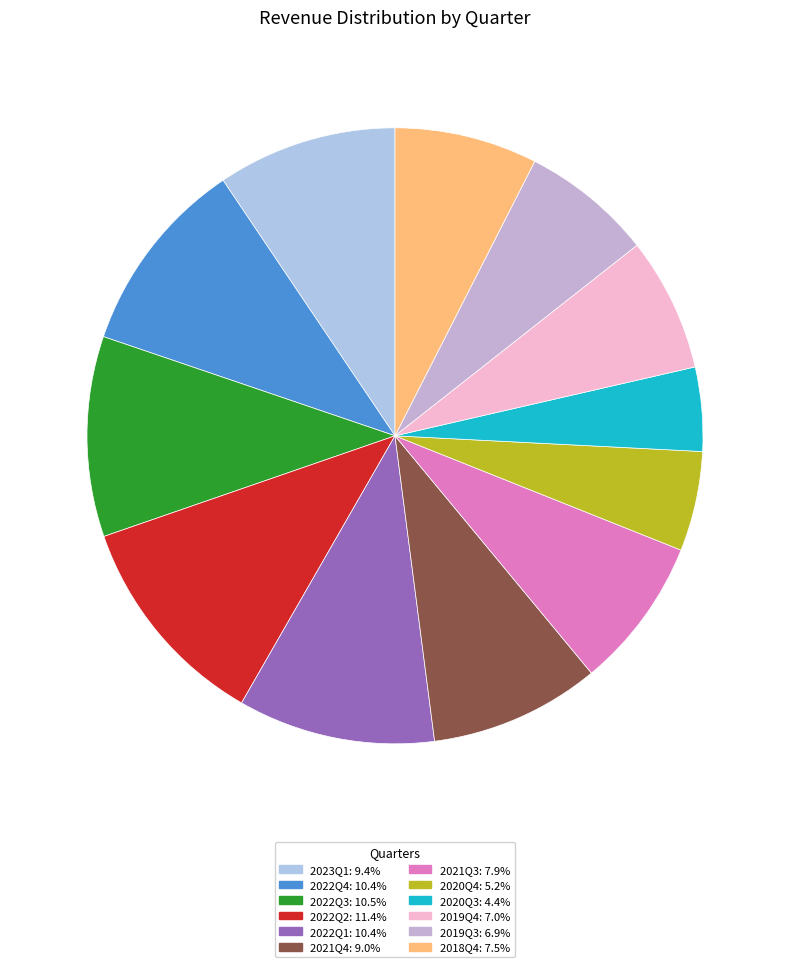

Count the number of slices in the pie.

12